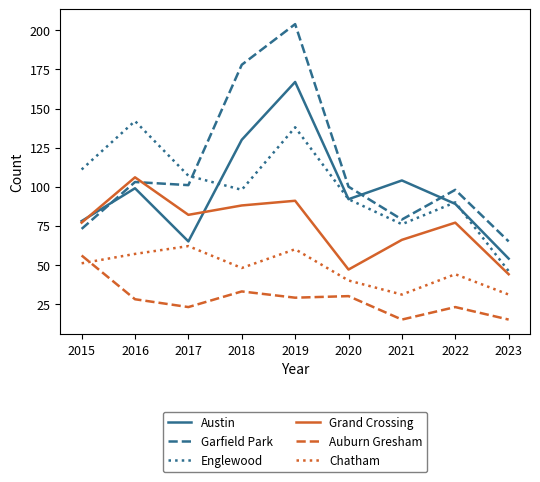

Read the Englewood value at 2020.

92